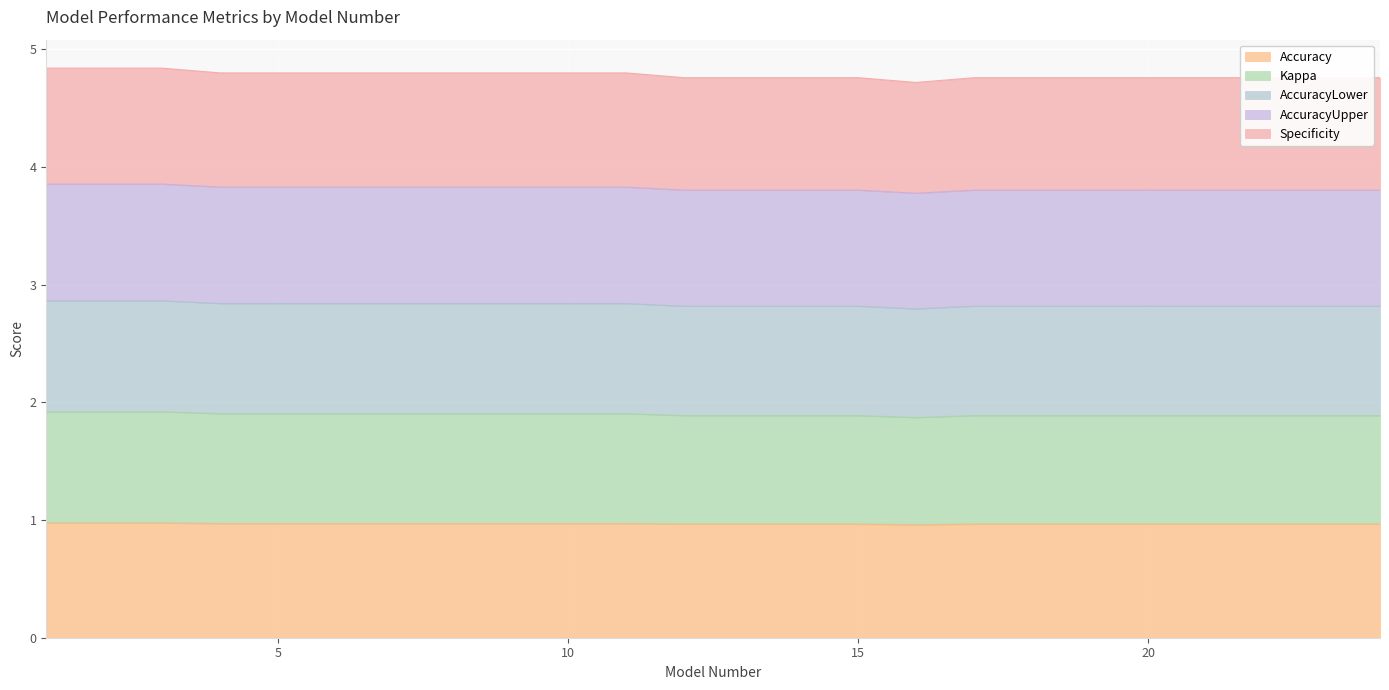

Reading right to left, extract all data points from this chart.

Accuracy: 24=1.0	23=1.0	22=1.0	21=1.0	20=1.0	19=1.0	18=1.0	17=1.0	16=1.0	15=1.0	14=1.0	13=1.0	12=1.0	11=1.0	10=1.0	9=1.0	8=1.0	7=1.0	6=1.0	5=1.0	4=1.0	3=1.0	2=1.0	1=1.0
Kappa: 24=1.9	23=1.9	22=1.9	21=1.9	20=1.9	19=1.9	18=1.9	17=1.9	16=1.9	15=1.9	14=1.9	13=1.9	12=1.9	11=1.9	10=1.9	9=1.9	8=1.9	7=1.9	6=1.9	5=1.9	4=1.9	3=1.9	2=1.9	1=1.9
AccuracyLower: 24=2.8	23=2.8	22=2.8	21=2.8	20=2.8	19=2.8	18=2.8	17=2.8	16=2.8	15=2.8	14=2.8	13=2.8	12=2.8	11=2.8	10=2.8	9=2.8	8=2.8	7=2.8	6=2.8	5=2.8	4=2.8	3=2.9	2=2.9	1=2.9
AccuracyUpper: 24=3.8	23=3.8	22=3.8	21=3.8	20=3.8	19=3.8	18=3.8	17=3.8	16=3.8	15=3.8	14=3.8	13=3.8	12=3.8	11=3.8	10=3.8	9=3.8	8=3.8	7=3.8	6=3.8	5=3.8	4=3.8	3=3.9	2=3.9	1=3.9
Specificity: 24=4.8	23=4.8	22=4.8	21=4.8	20=4.8	19=4.8	18=4.8	17=4.8	16=4.7	15=4.8	14=4.8	13=4.8	12=4.8	11=4.8	10=4.8	9=4.8	8=4.8	7=4.8	6=4.8	5=4.8	4=4.8	3=4.8	2=4.8	1=4.8